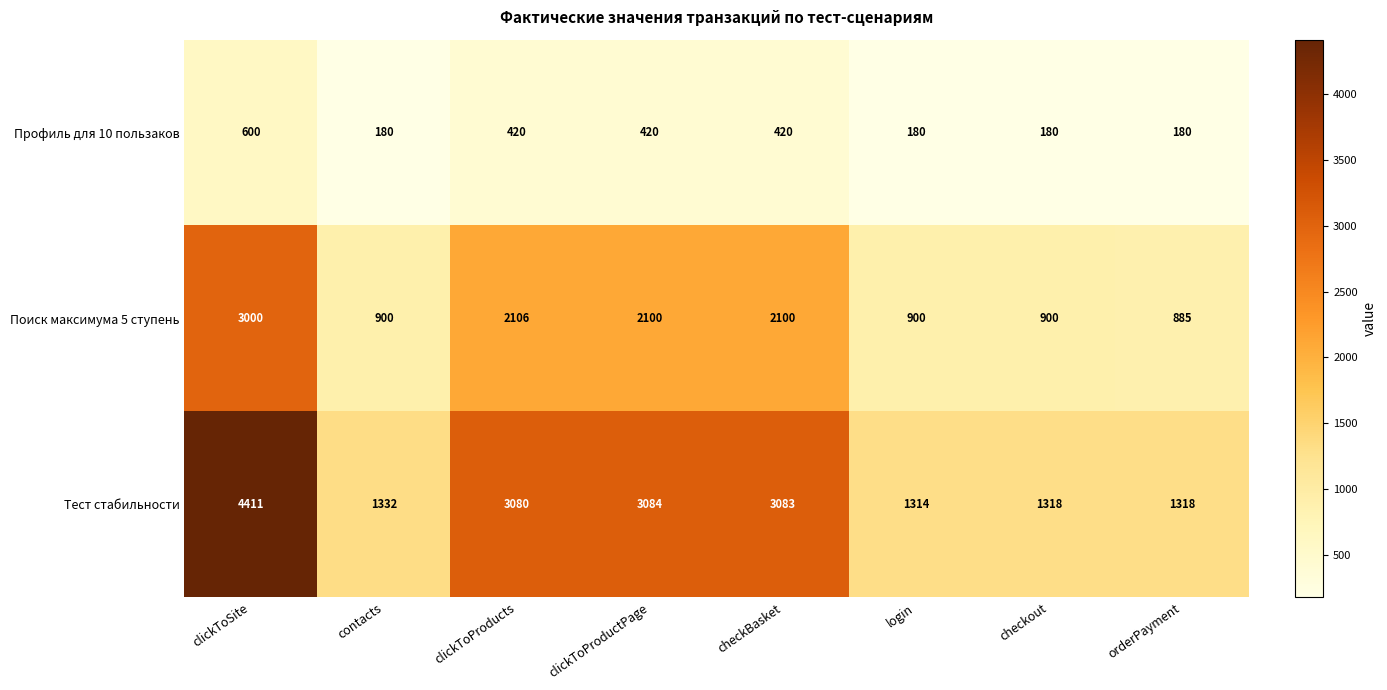

Reading left to right, what are all the values shown in this chart?

Профиль для 10 пользаков: clickToSite=600	contacts=180	clickToProducts=420	clickToProductPage=420	checkBasket=420	login=180	checkout=180	orderPayment=180
Поиск максимума 5 ступень: clickToSite=3000	contacts=900	clickToProducts=2106	clickToProductPage=2100	checkBasket=2100	login=900	checkout=900	orderPayment=885
Тест стабильности: clickToSite=4411	contacts=1332	clickToProducts=3080	clickToProductPage=3084	checkBasket=3083	login=1314	checkout=1318	orderPayment=1318